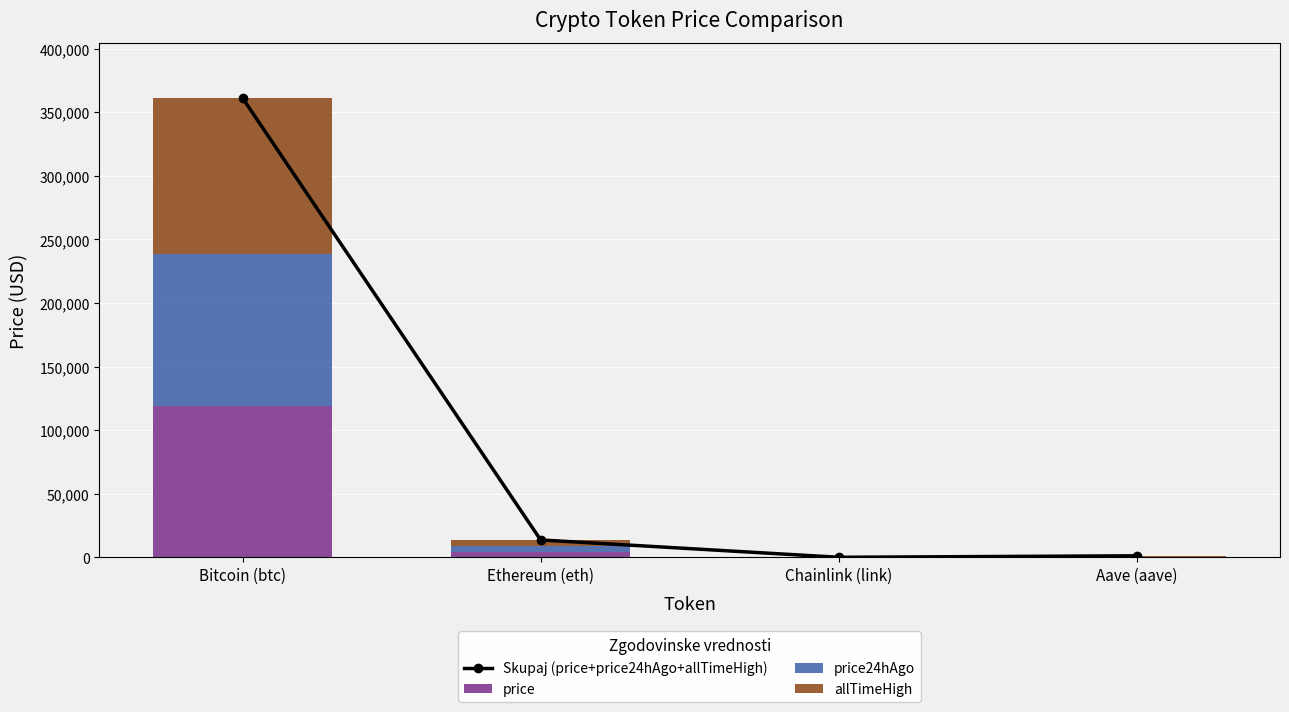

What is the value of the price bar at the 1st from the left?

119440.0